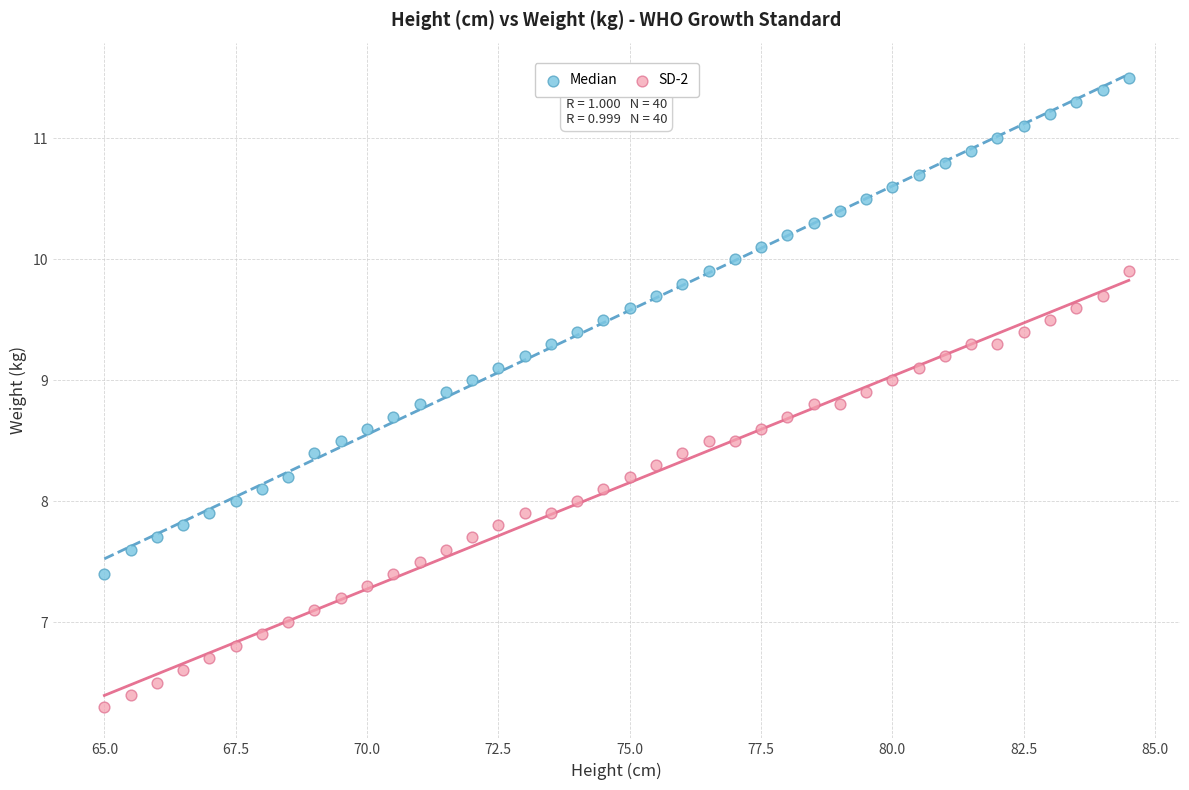

Which series has the widest spread of Y values?

Median